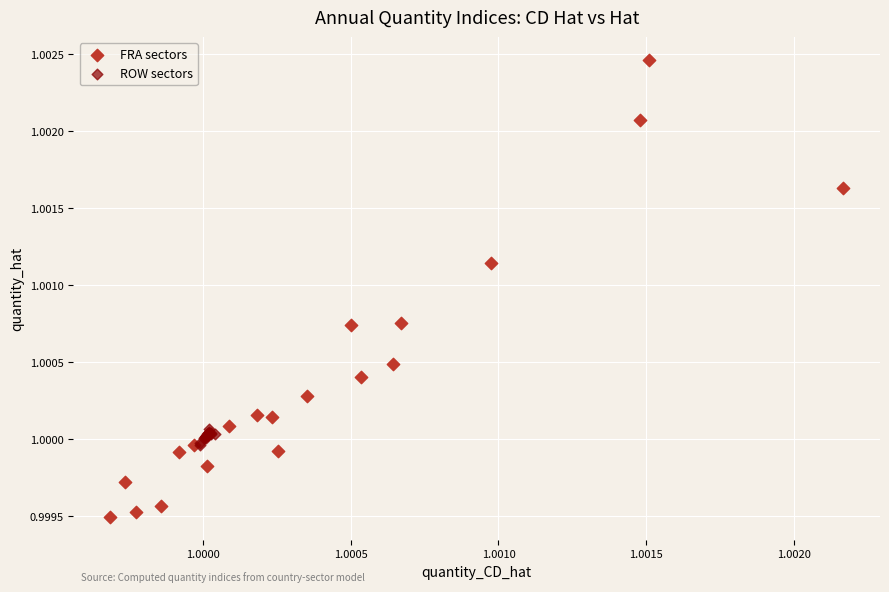

Which series reaches the maximum Y coordinate?

FRA sectors